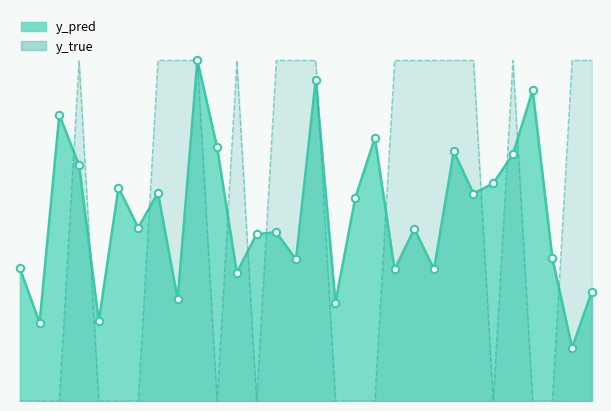

Is the value of y_true at 268 greater than the value of y_pred at 10?

Yes